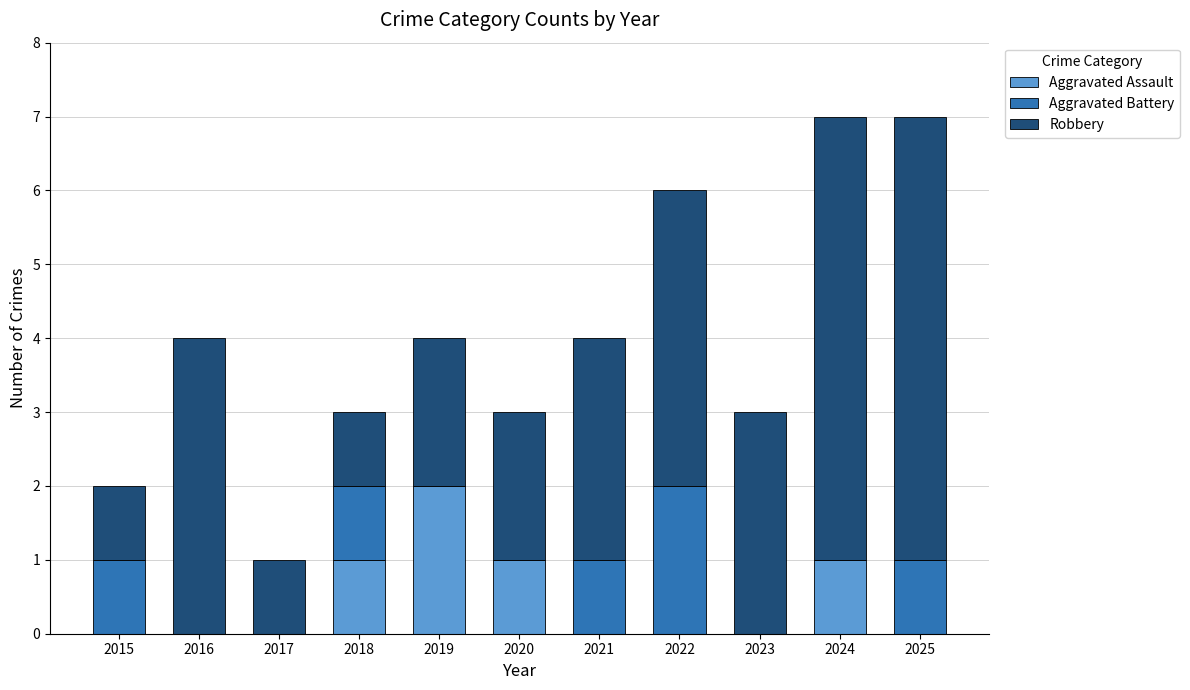

The value of Aggravated Assault at 2016 is 0. True or false?

True